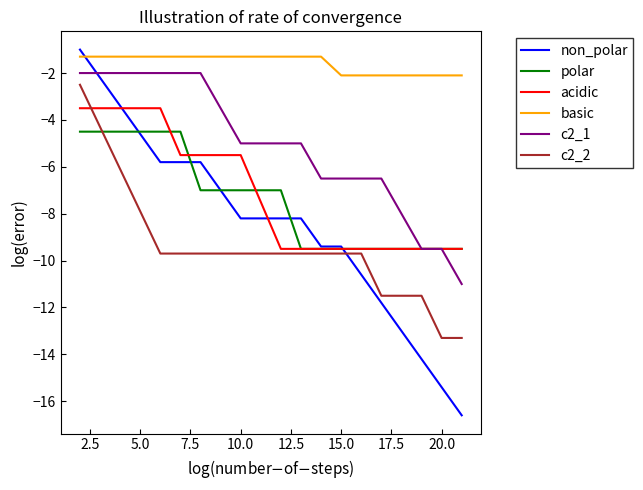

True or false: c2_1 and c2_2 cross at least once.

False